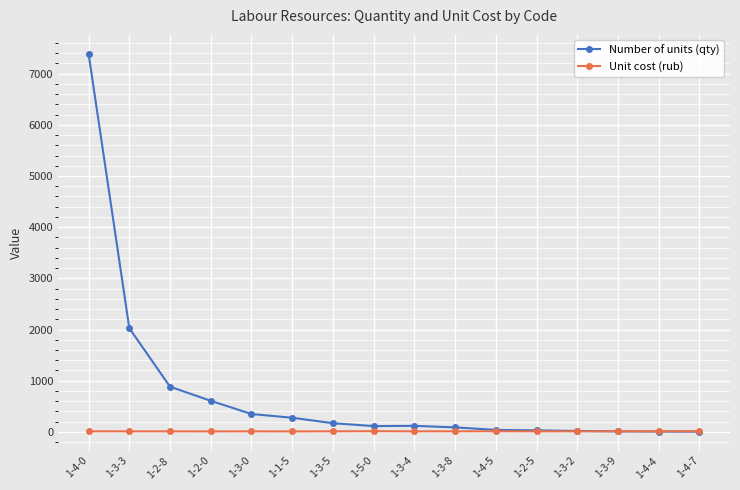

What are all the series names shown in the legend?

Number of units (qty), Unit cost (rub)